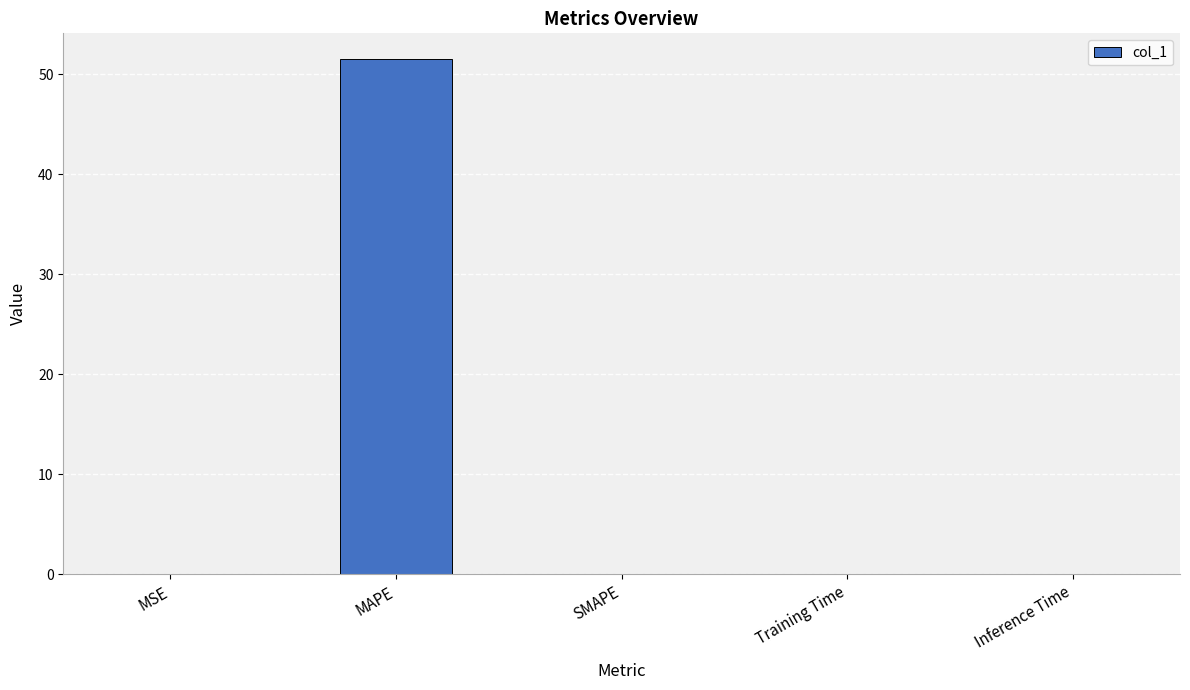

What is the change in value from MAPE to SMAPE?

-51.5